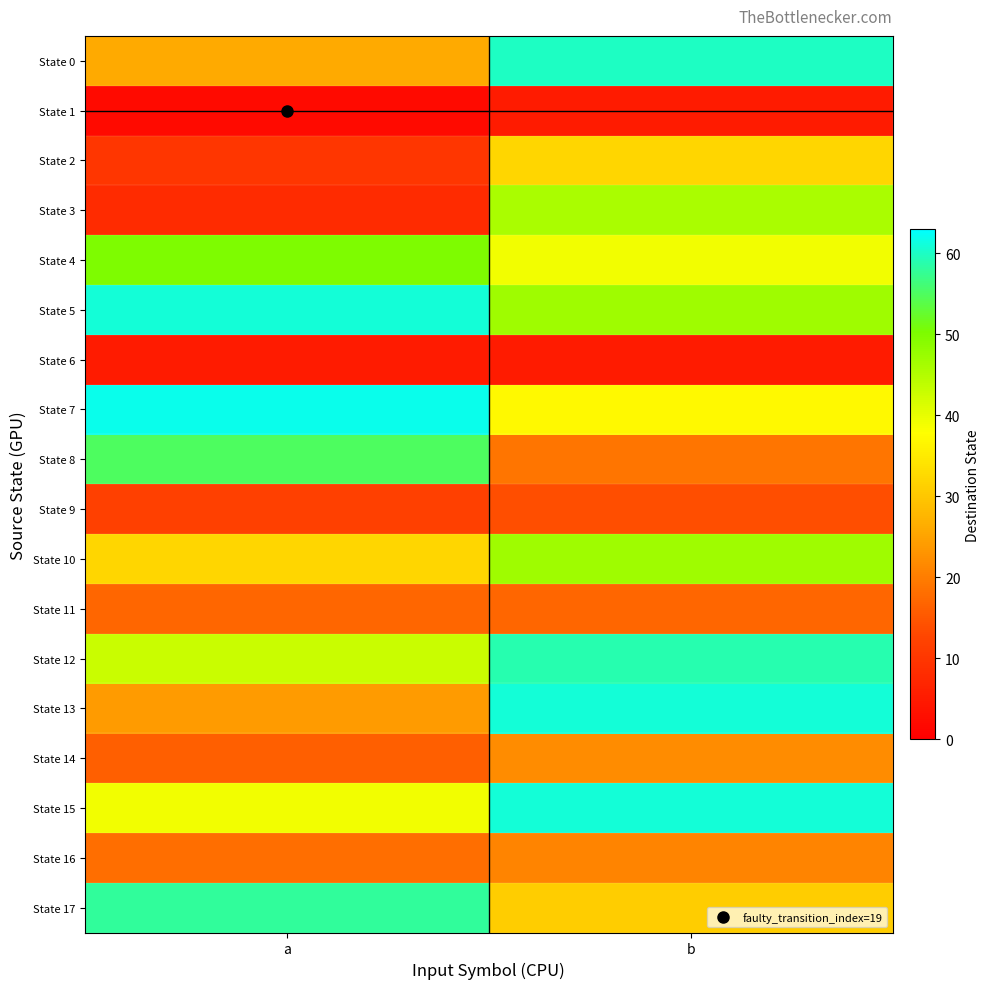

Reading left to right, list all the values displayed in this chart.

State 0: a=26	b=60
State 1: a=2	b=5
State 2: a=10	b=32
State 3: a=8	b=46
State 4: a=50	b=39
State 5: a=61	b=47
State 6: a=5	b=5
State 7: a=62	b=37
State 8: a=55	b=19
State 9: a=12	b=14
State 10: a=32	b=47
State 11: a=17	b=17
State 12: a=43	b=59
State 13: a=24	b=61
State 14: a=16	b=22
State 15: a=39	b=61
State 16: a=18	b=21
State 17: a=58	b=31